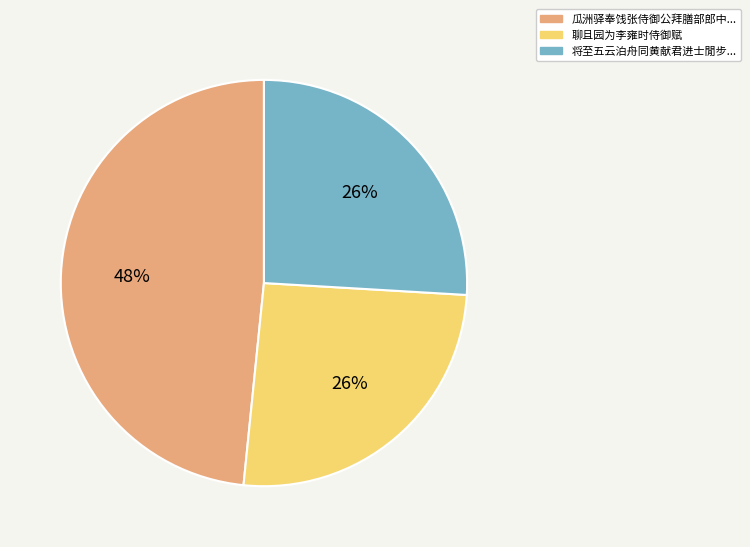

Is there a majority slice in this chart?

No